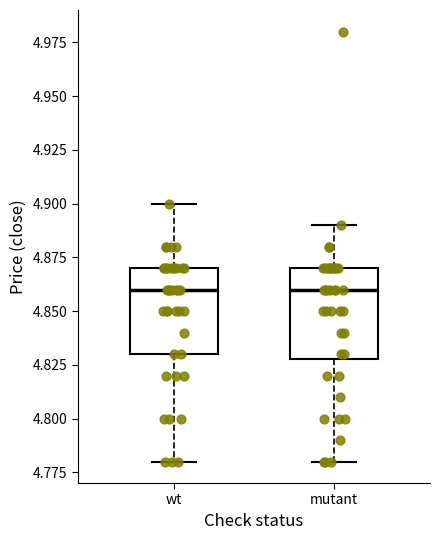

Reading left to right, read every box against the y-axis: the position of its median line, the range the box covers, and the ends of its whiskers. The values are not printed on the chart, so give them approximately, as read against the axis.

wt: median 4.86, box 4.83 to 4.87, whiskers 4.78 to 4.90
mutant: median 4.86, box 4.83 to 4.87, whiskers 4.78 to 4.89